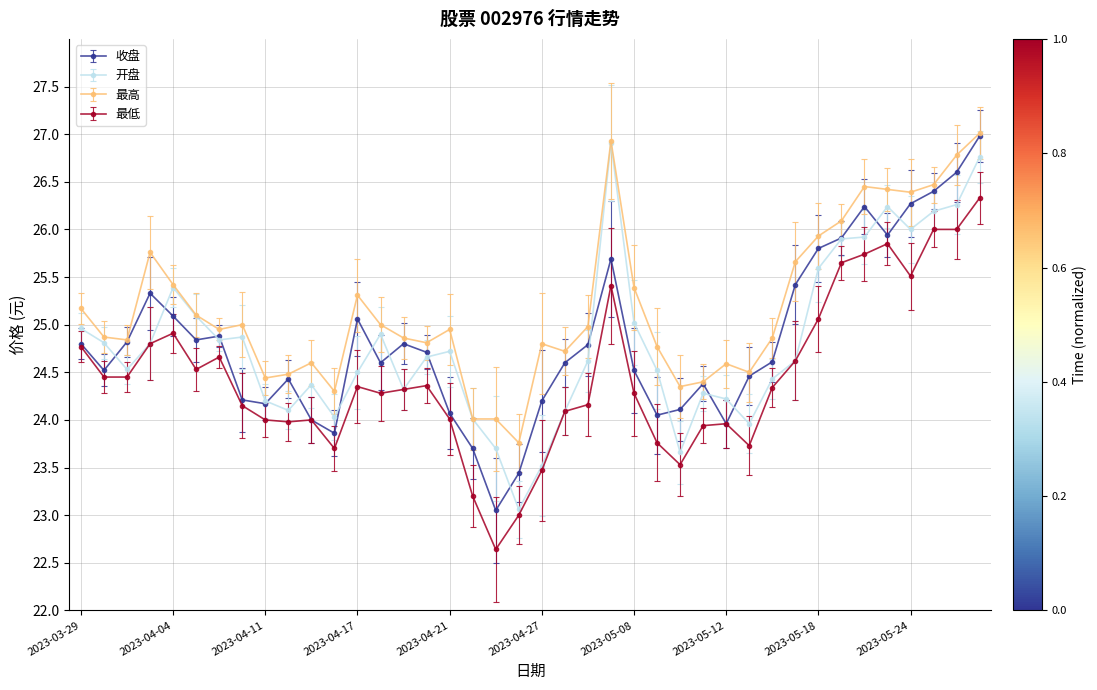

How many categories are shown in the chart?

40